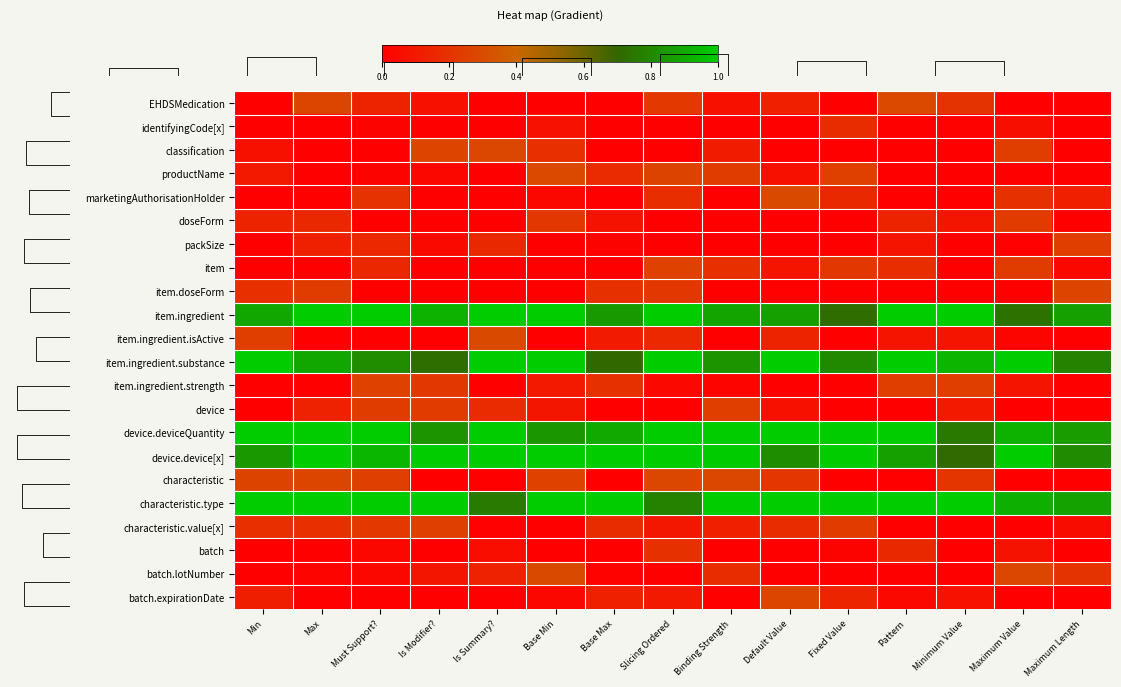

Which has a higher value, Maximum Value or Base Min?

Maximum Value